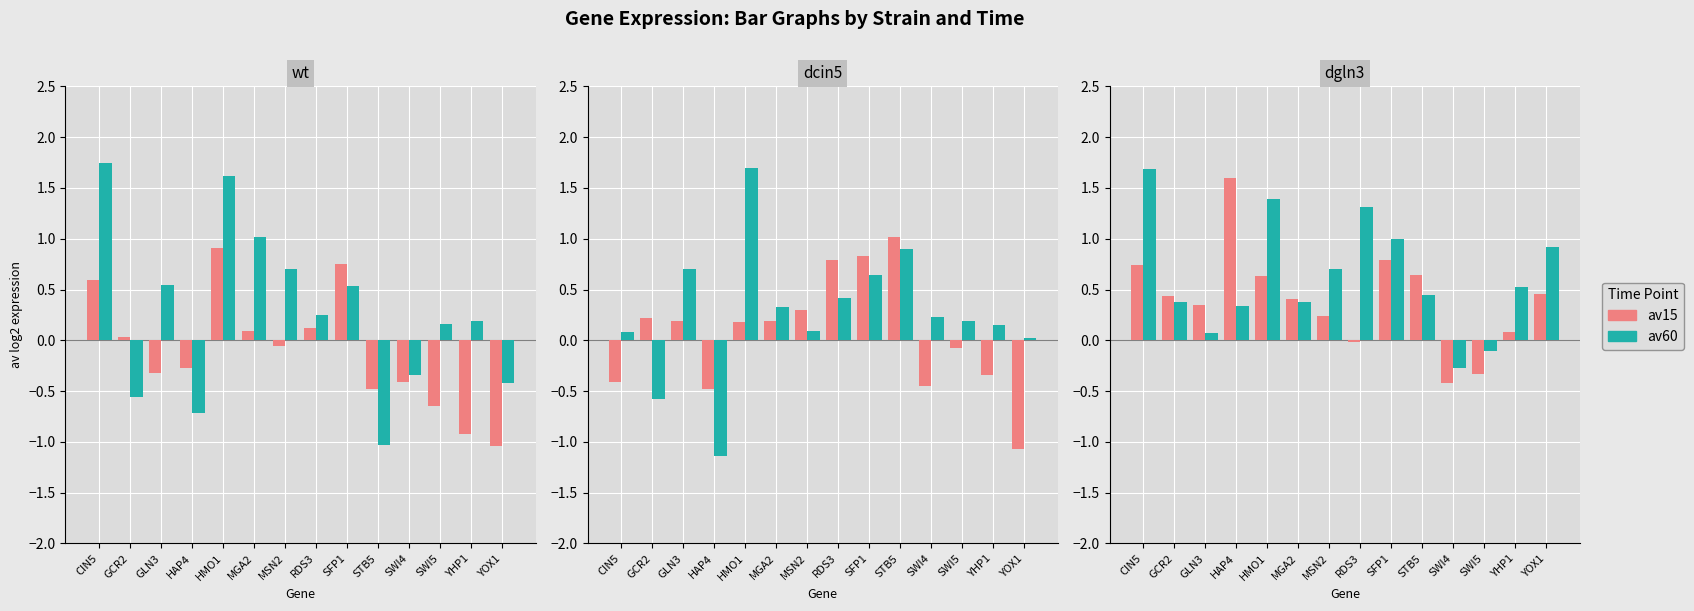

Which category has the lowest value across all series?

SWI4